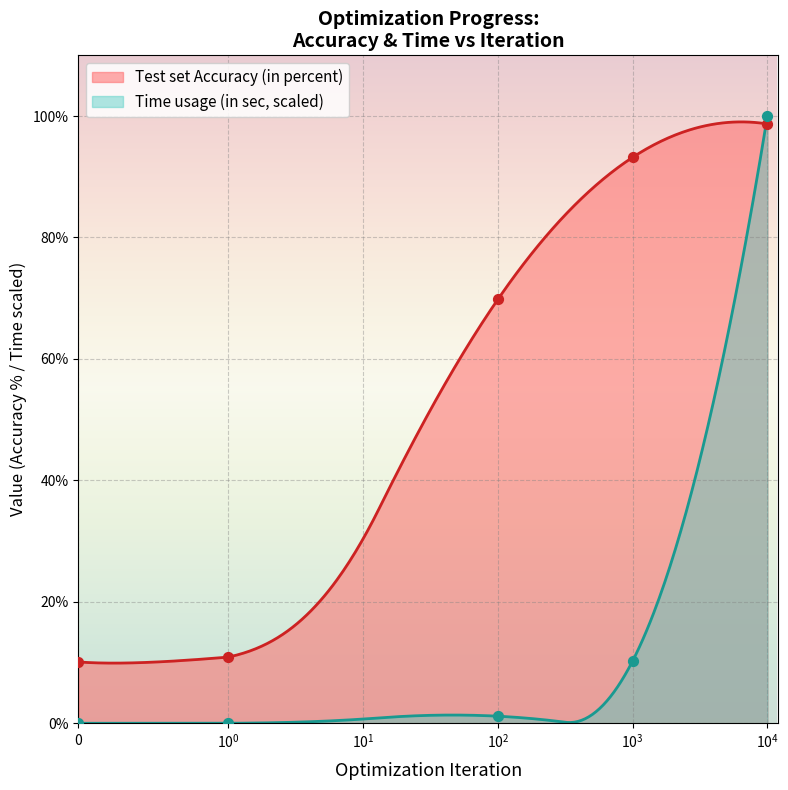

What is the highest value of the Time usage (in sec, scaled) series?

100.0